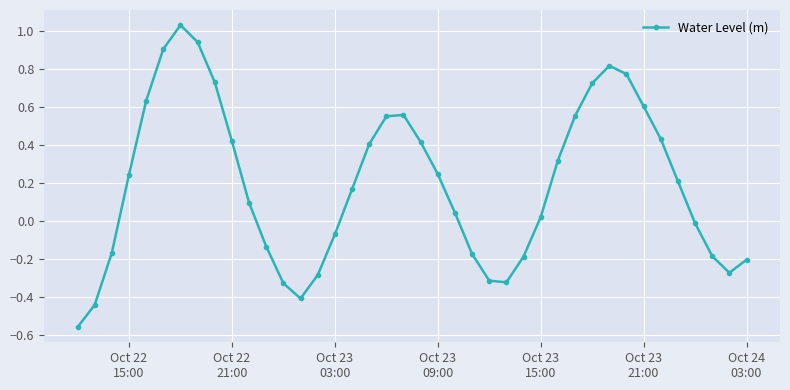

What is the difference between the second highest and second lowest values?

1.4